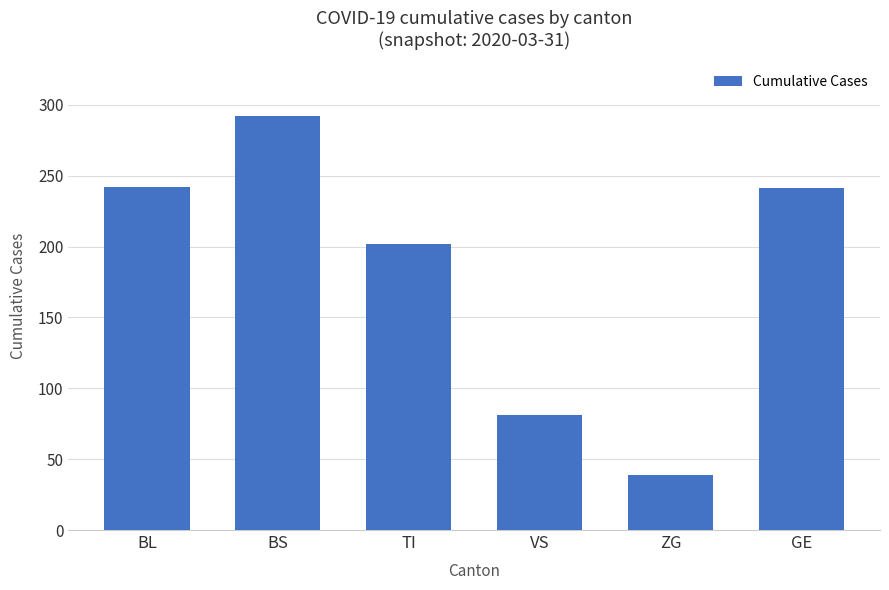

Which category has the highest value across all series?

BS